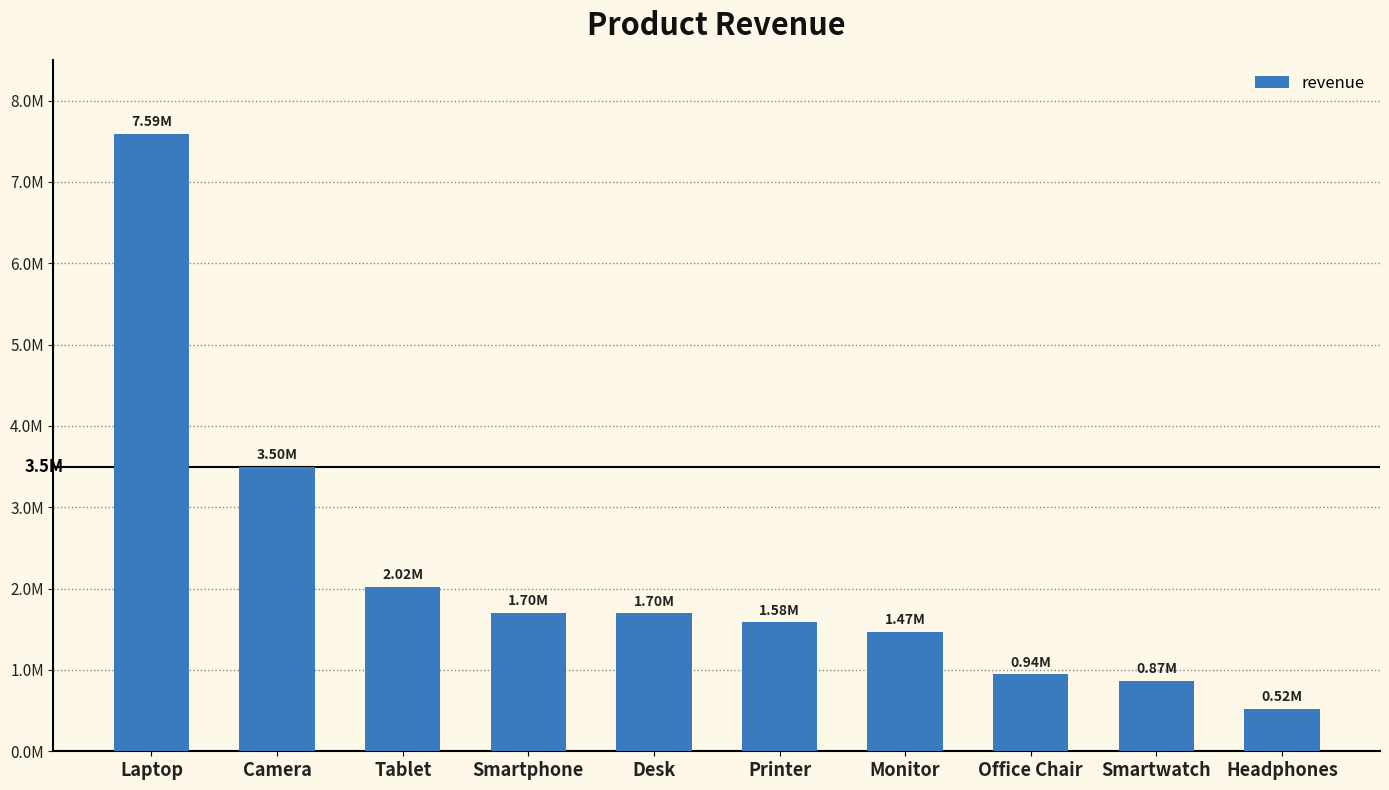

Which has a higher value, Headphones or Laptop?

Laptop